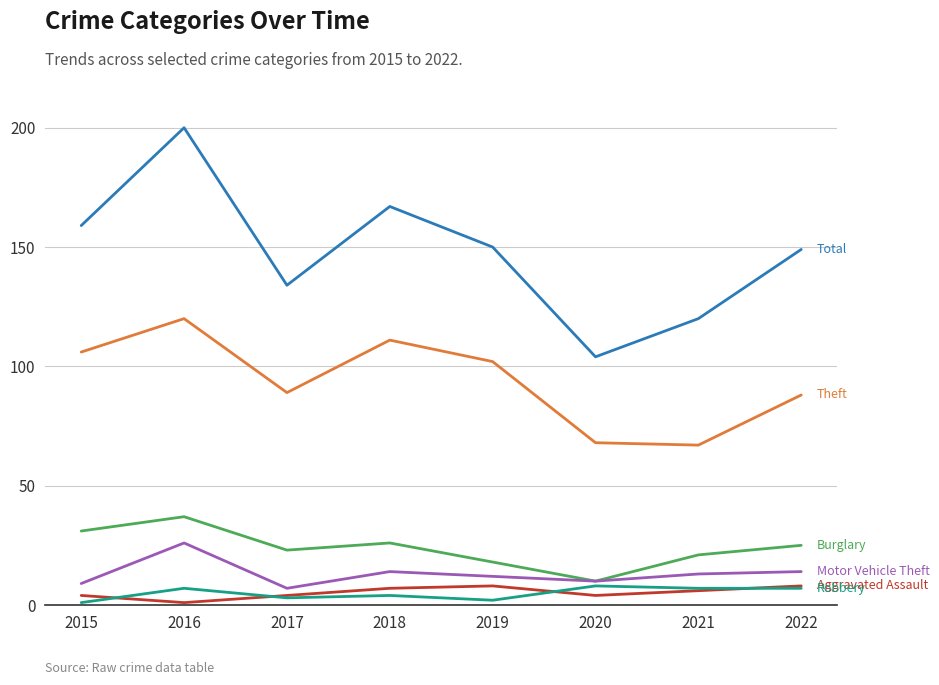

What is the maximum value shown in the chart?

200